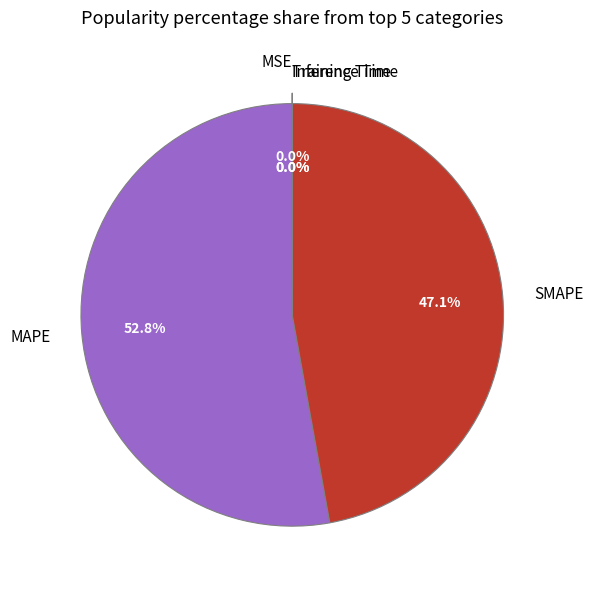

Is there a majority slice in this chart?

Yes